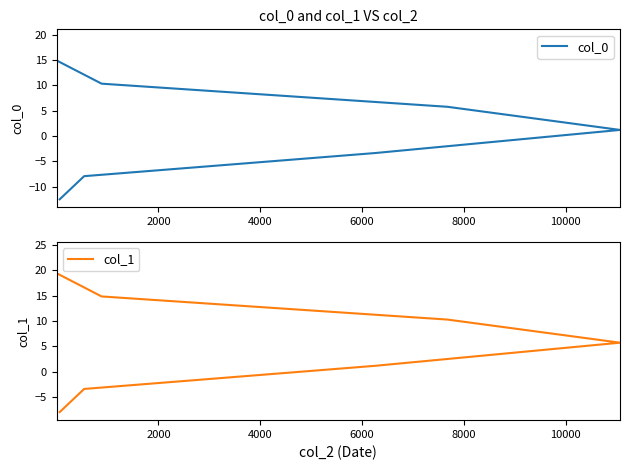

What is the difference between the second highest and minimum values in the col_1 series?

27.4